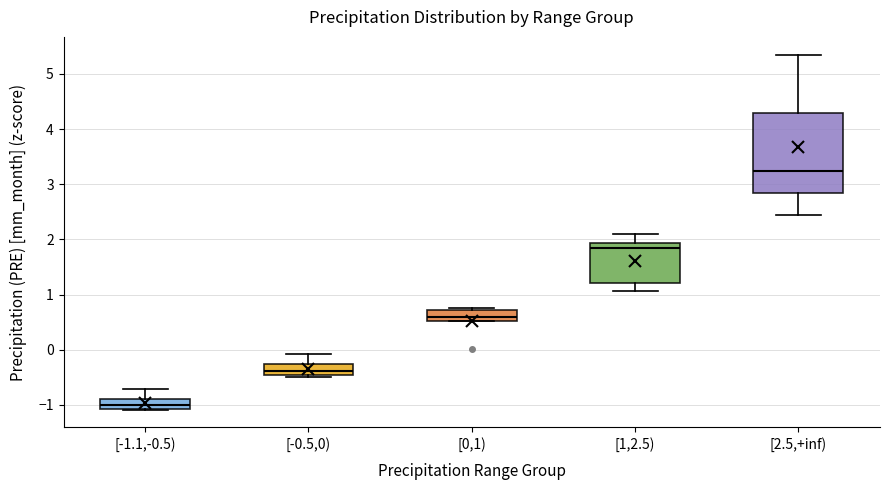

Which box has the lowest median line?

[-1.1,-0.5)